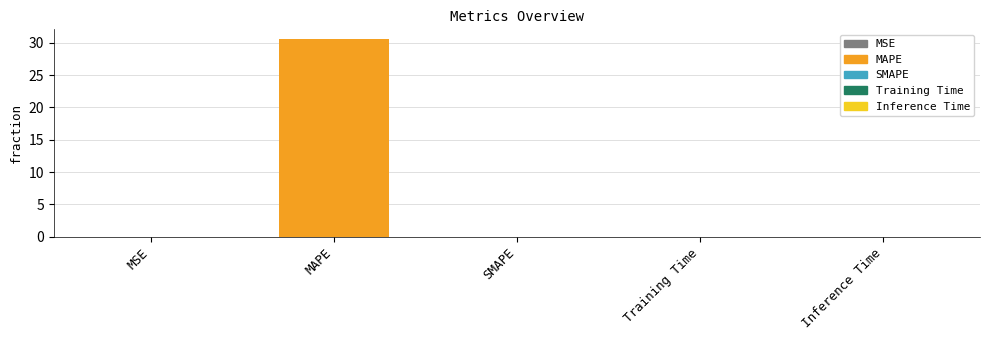

What is the greatest value displayed?

30.5